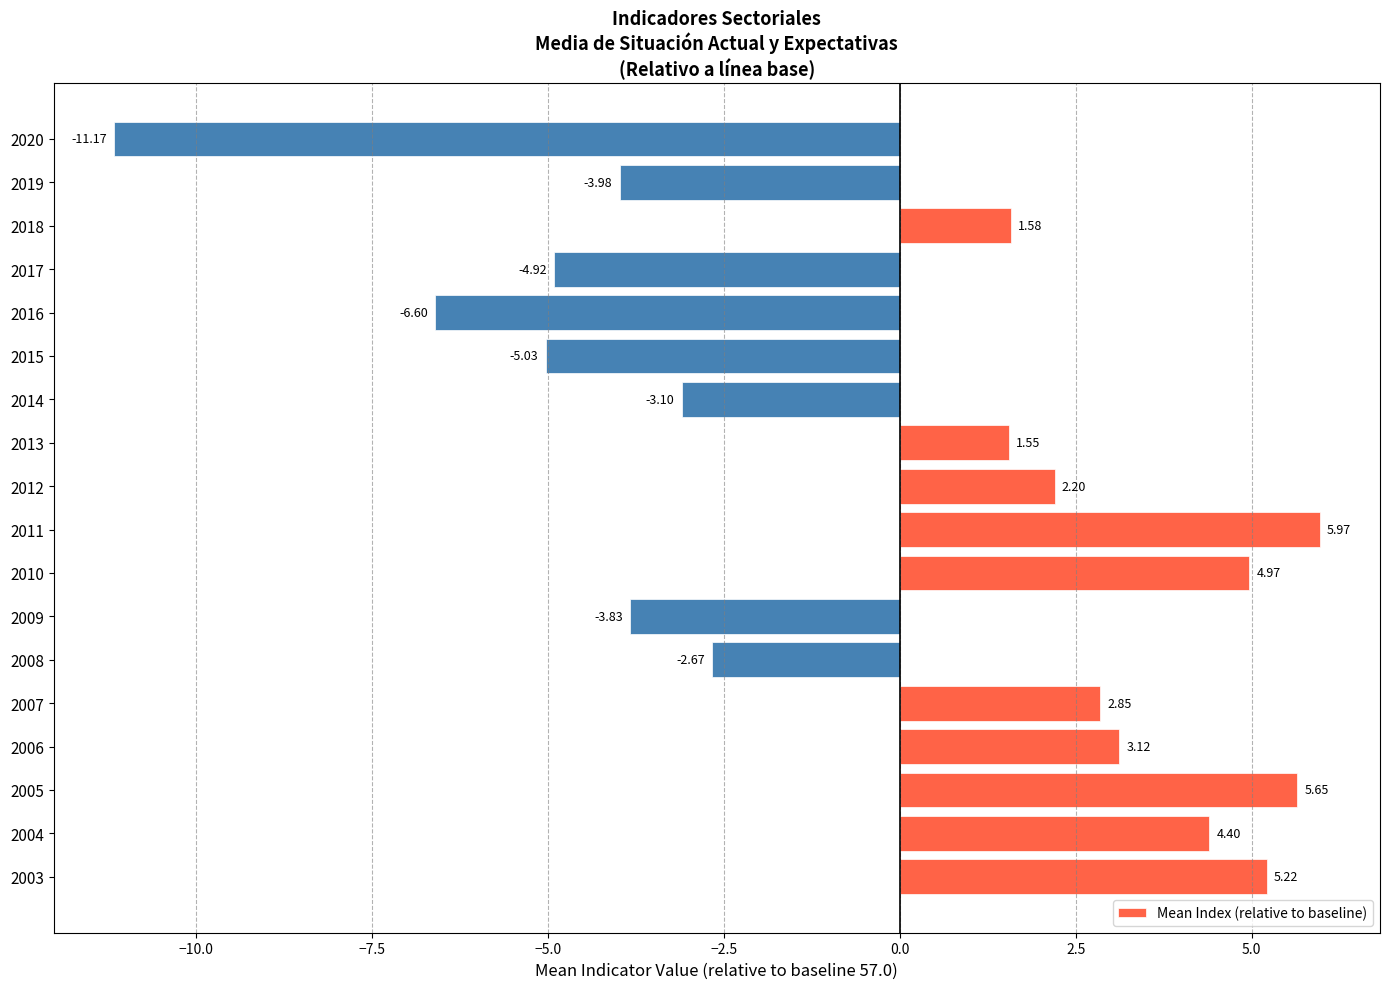

List the labels in order of value, largest first.

2011, 2005, 2003, 2010, 2004, 2006, 2007, 2012, 2018, 2013, 2008, 2014, 2009, 2019, 2017, 2015, 2016, 2020